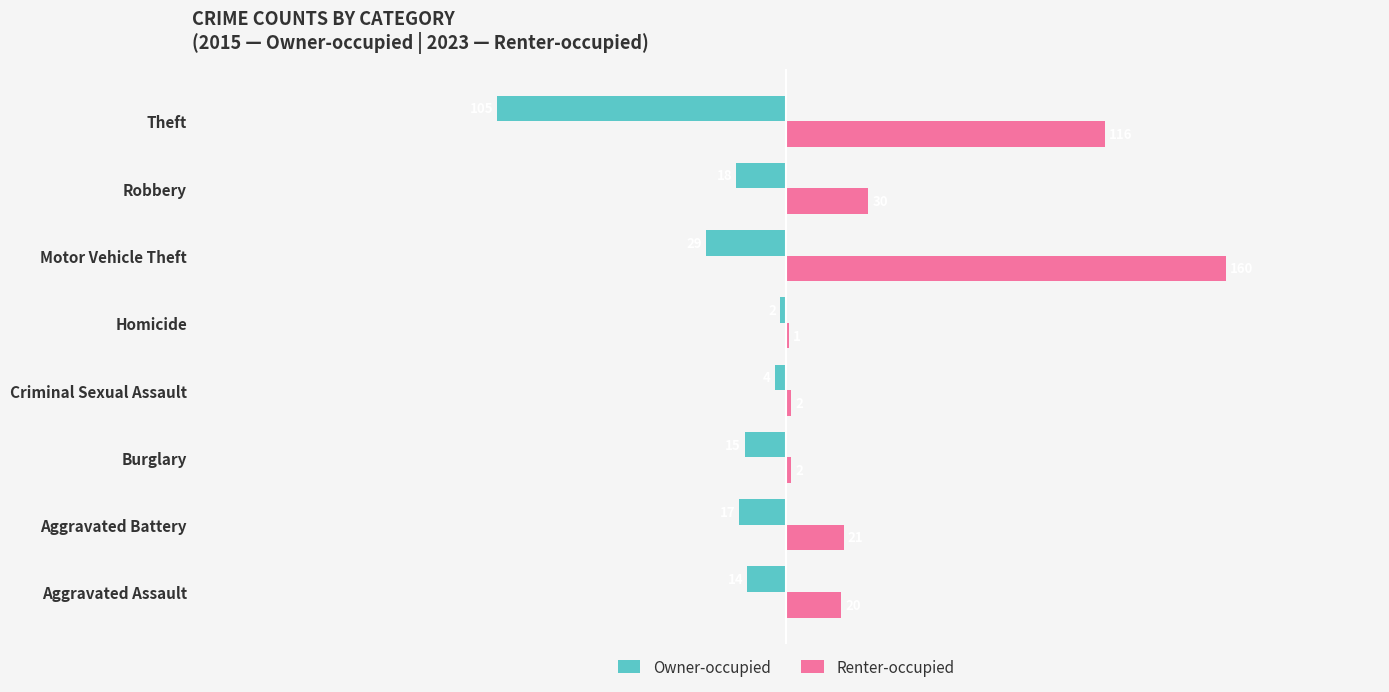

Which series has the widest spread of values?

Renter-occupied